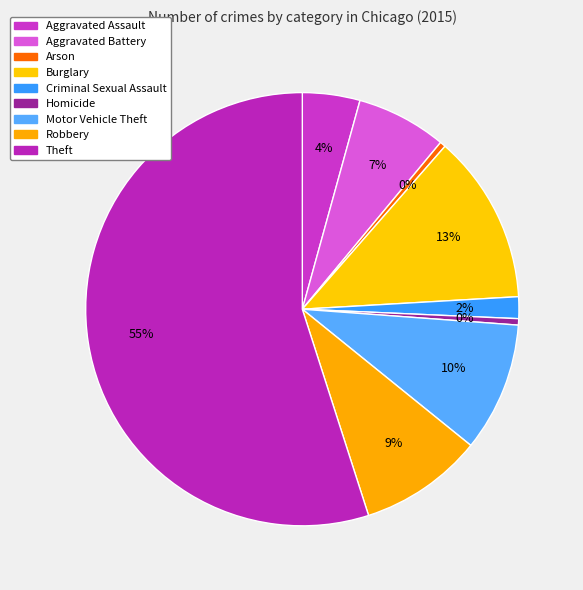

Is there a majority slice in this chart?

Yes